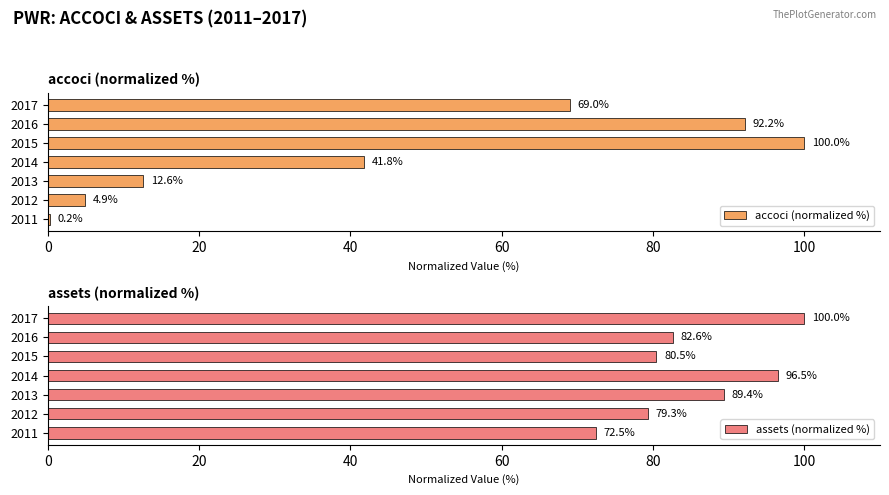

The assets (normalized %) series shows 18.5 at 2011. True or false?

False